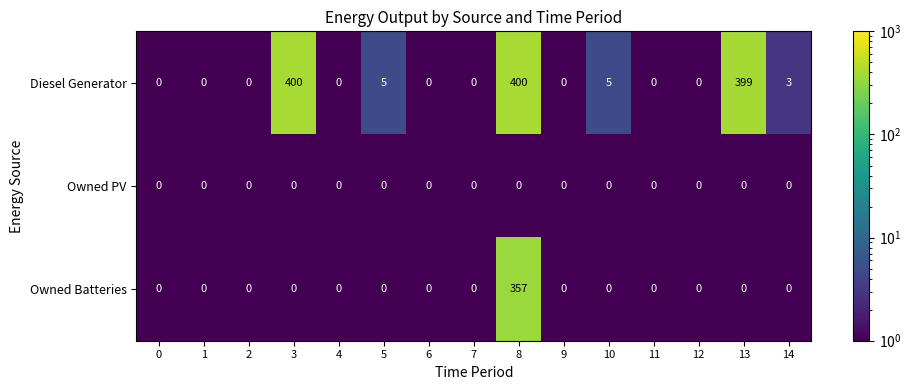

At how many categories does at least one series exceed 270?

3